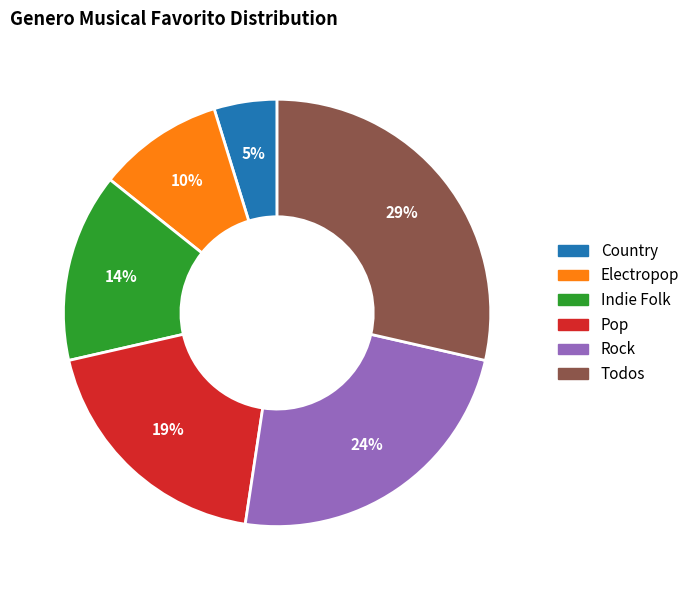

Which category has the biggest portion of the pie?

Todos